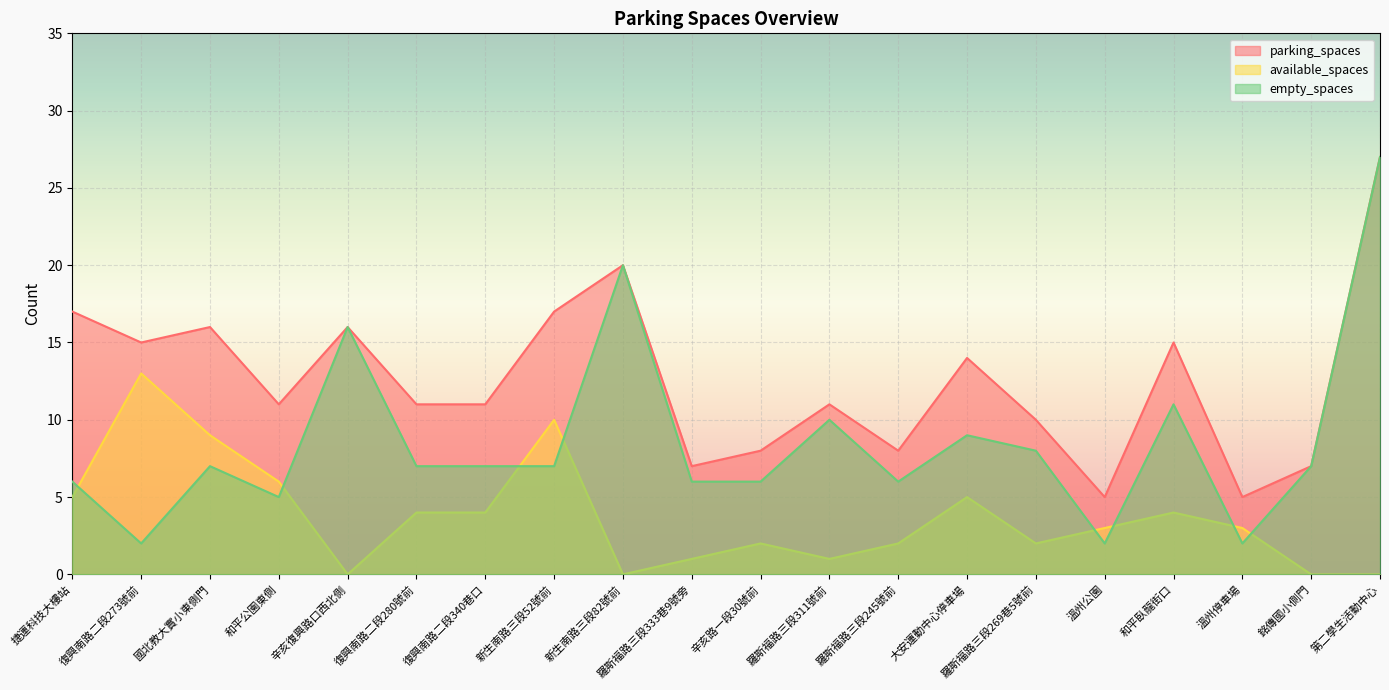

What is the total value across all series at 銘傳國小側門?

14